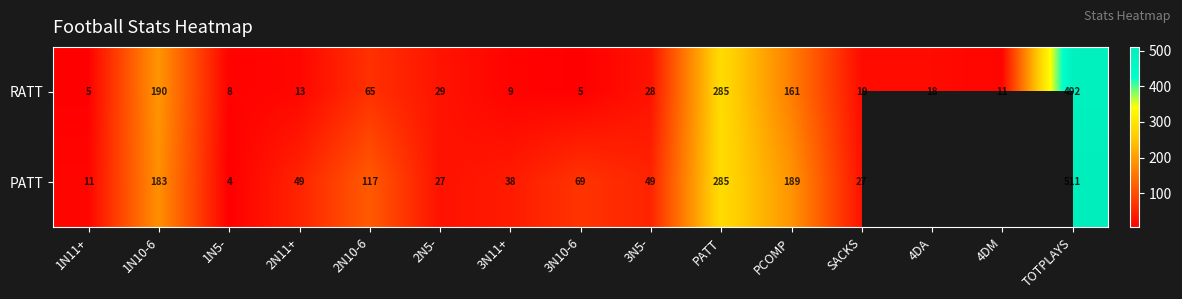

Between 1N10-6 and PCOMP, which series saw the biggest shift?

RATT